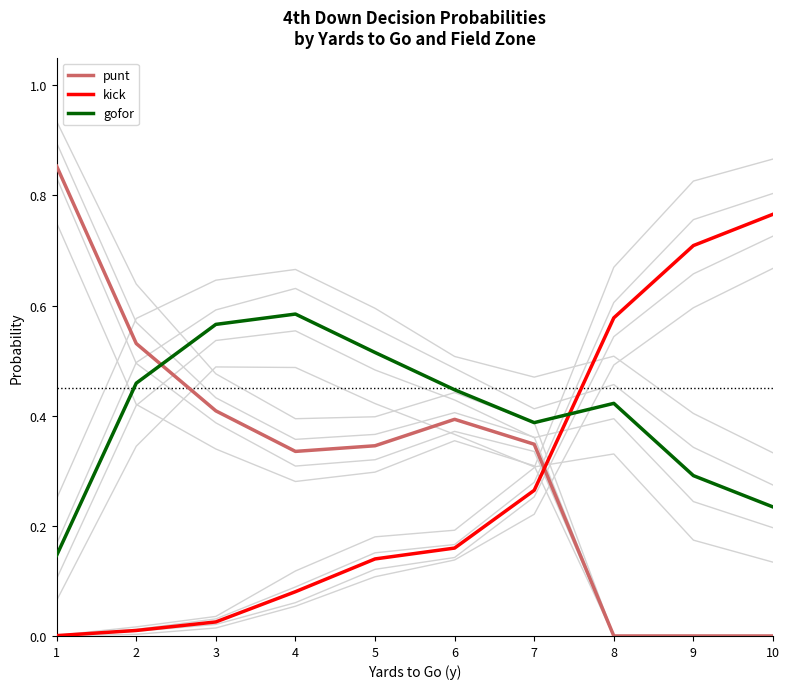

What is the approximate value of kick at 6?

0.2